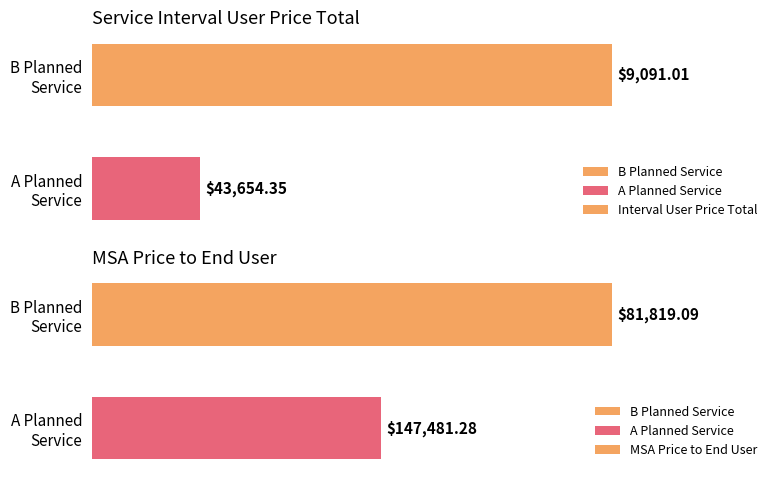

Is it true that MSA Price to End User equals 53619.0 at 10000?

False